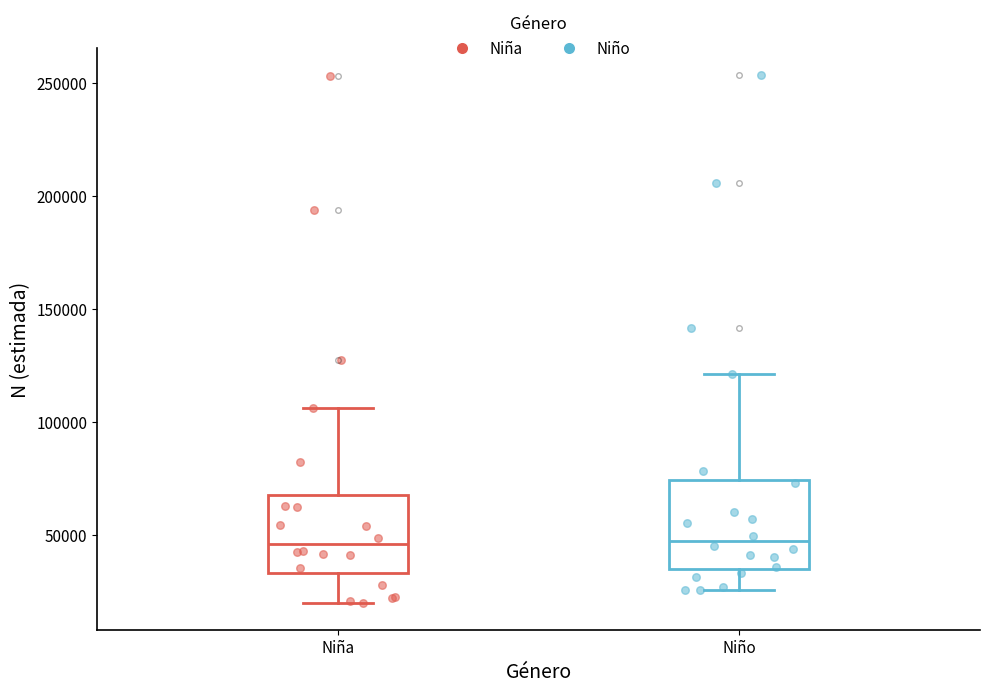

Comparing the boxes themselves (not the whiskers), which one is the tallest?

Niño